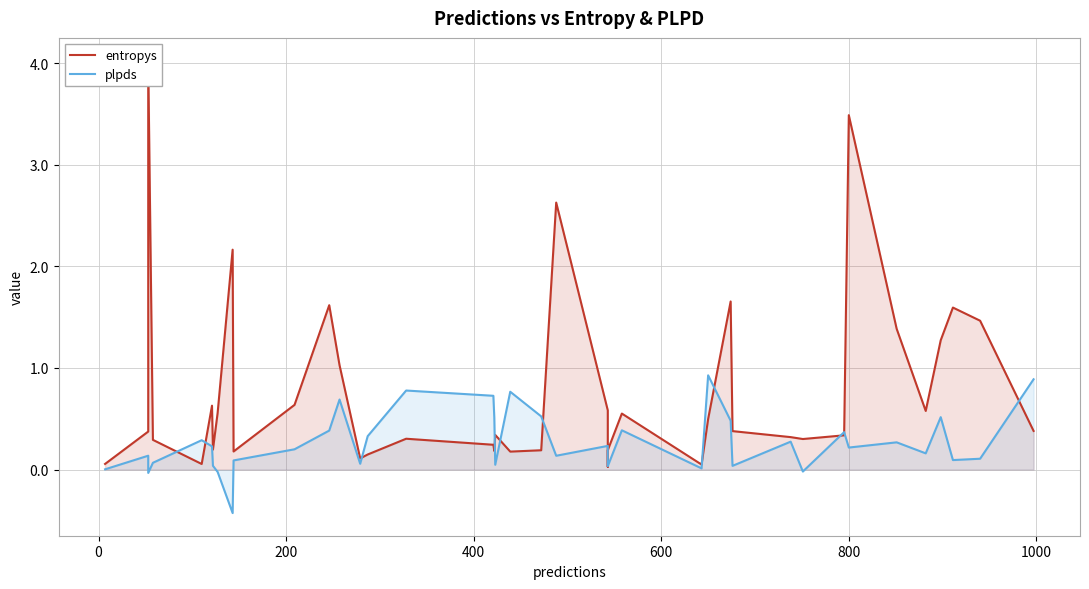

Does the chart display data point markers on the line(s)?

No